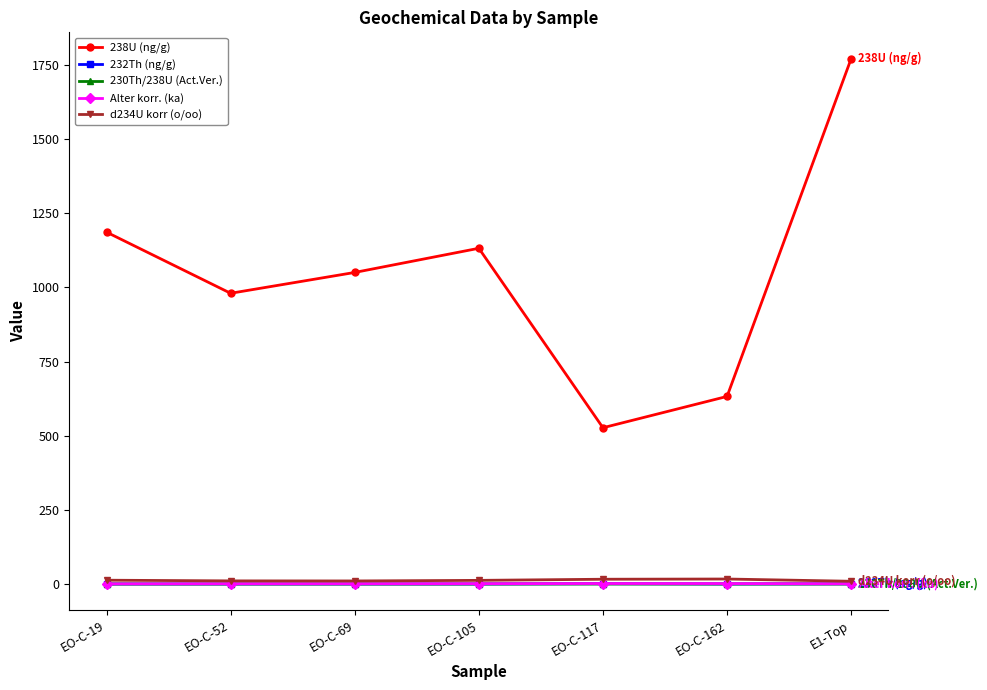

True or false: 238U (ng/g) has a value of 3067.6 at E1-Top.

False